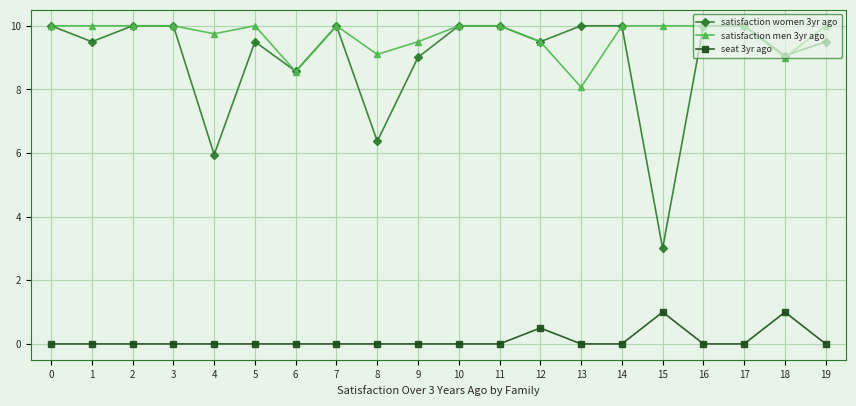

How many lines are shown in the chart?

3